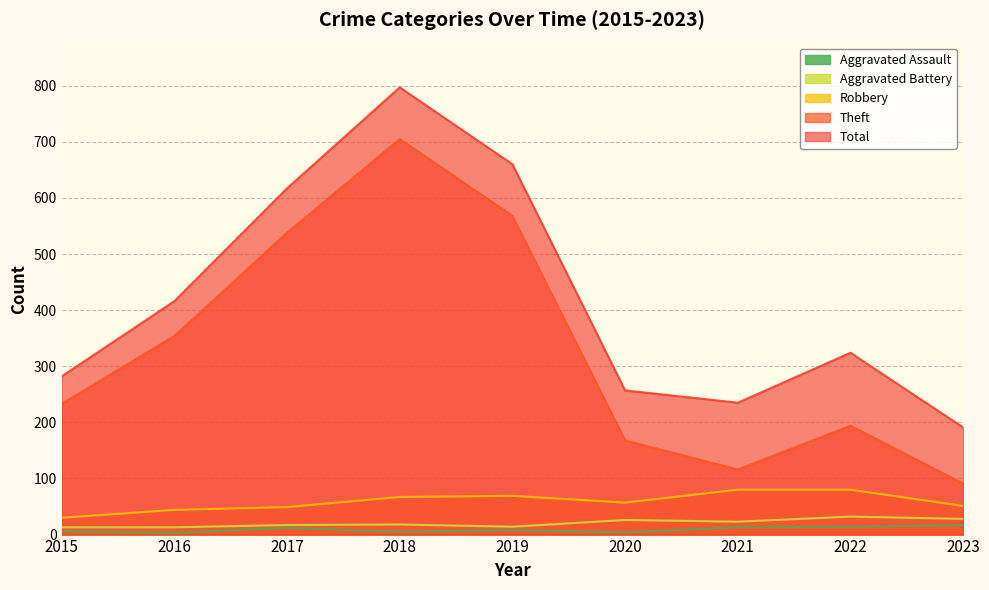

At which category does Theft reach its first local peak?

2018